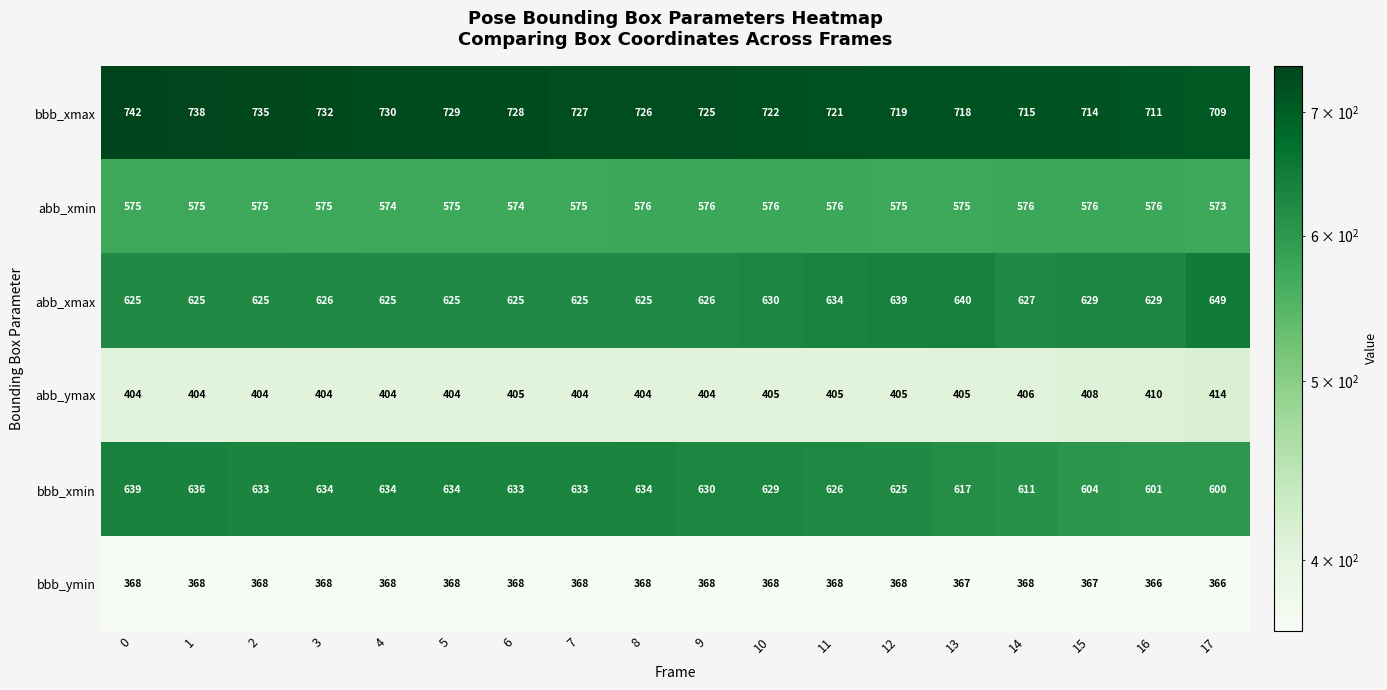

True or false: abb_xmax has a value of 139 at 14.

False